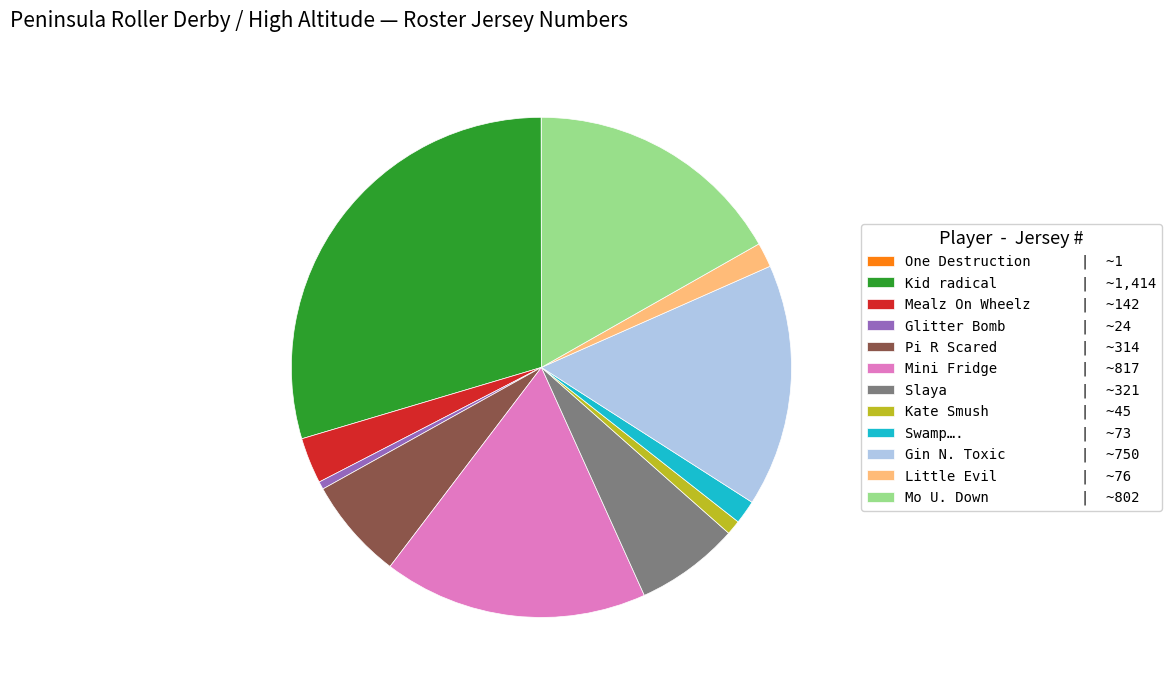

Is there a majority slice in this chart?

No